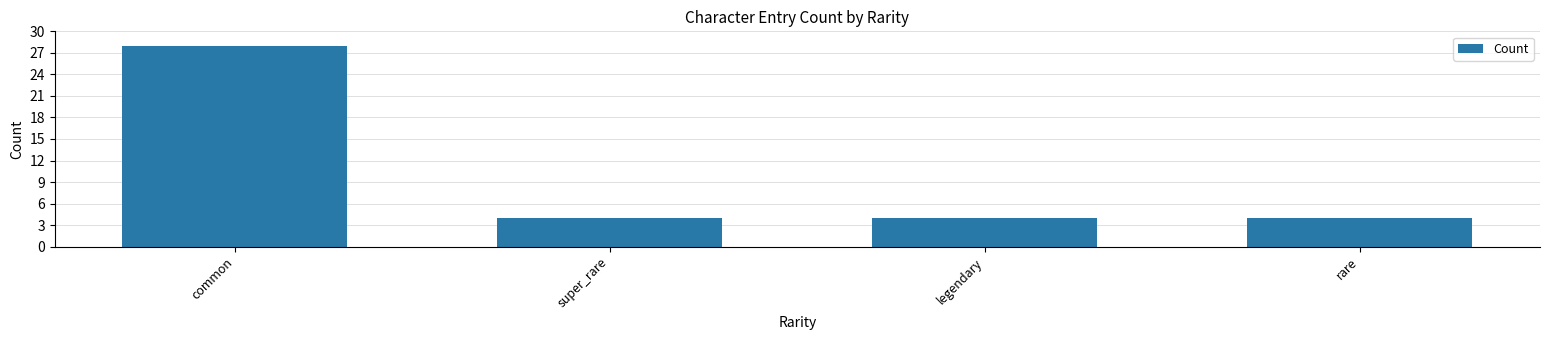

What is the ratio of the value at rare to the value at common?

0.1